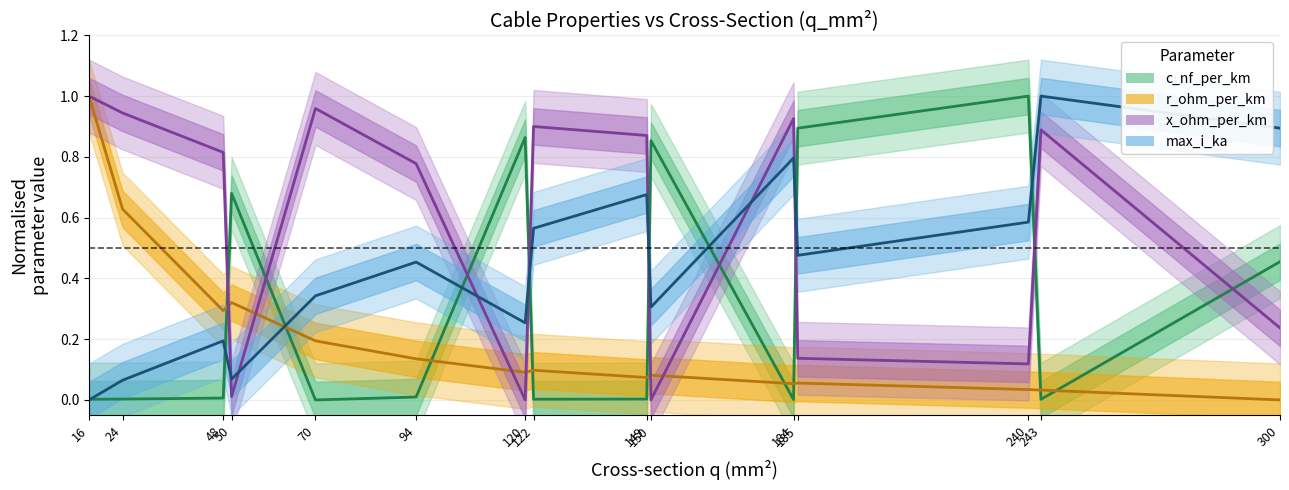

Rank the series at 149 from lowest to highest value.

c_nf_per_km, r_ohm_per_km, max_i_ka, x_ohm_per_km